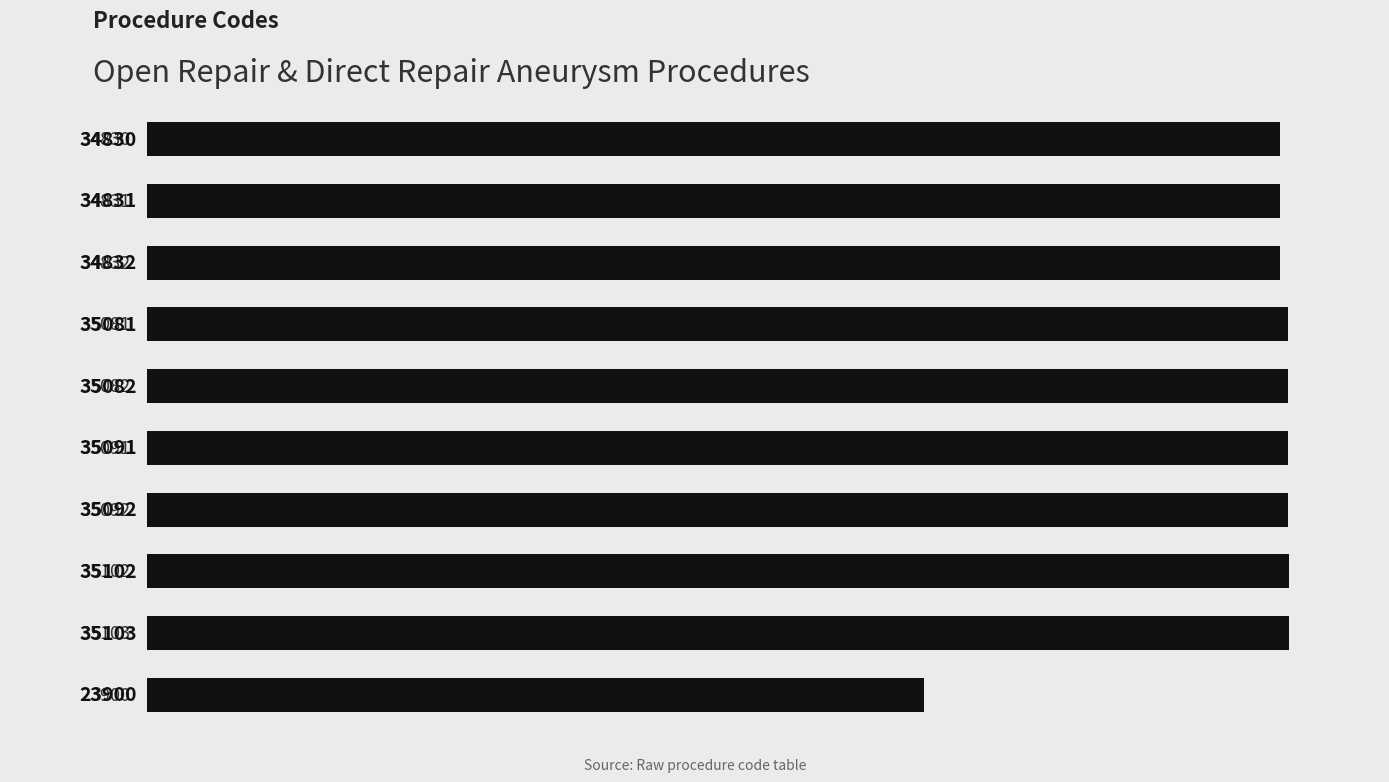

Reading bottom to top, extract all data points from this chart.

23900	35103	35102	35092	35091	35082	35081	34832	34831	34830